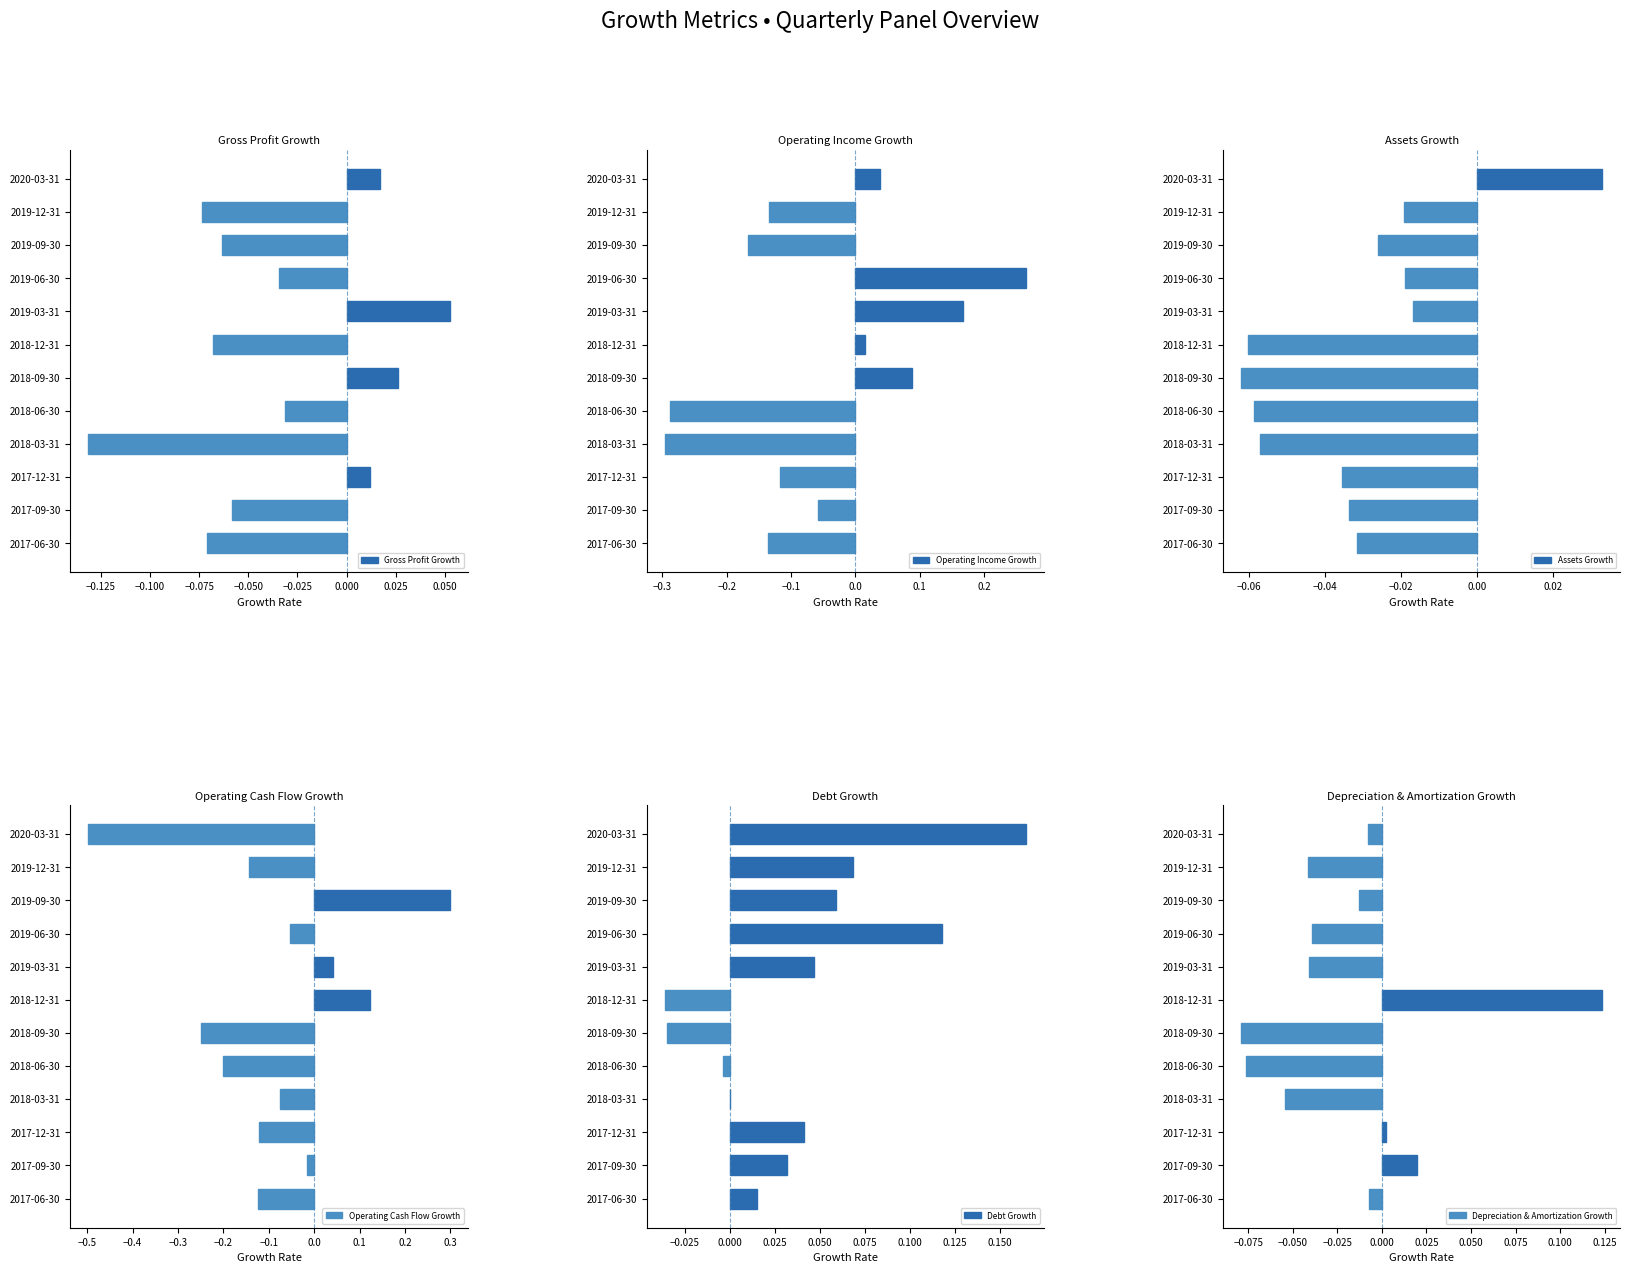

At which label is Depreciation & Amortization Growth closest to 0?

2017-12-31